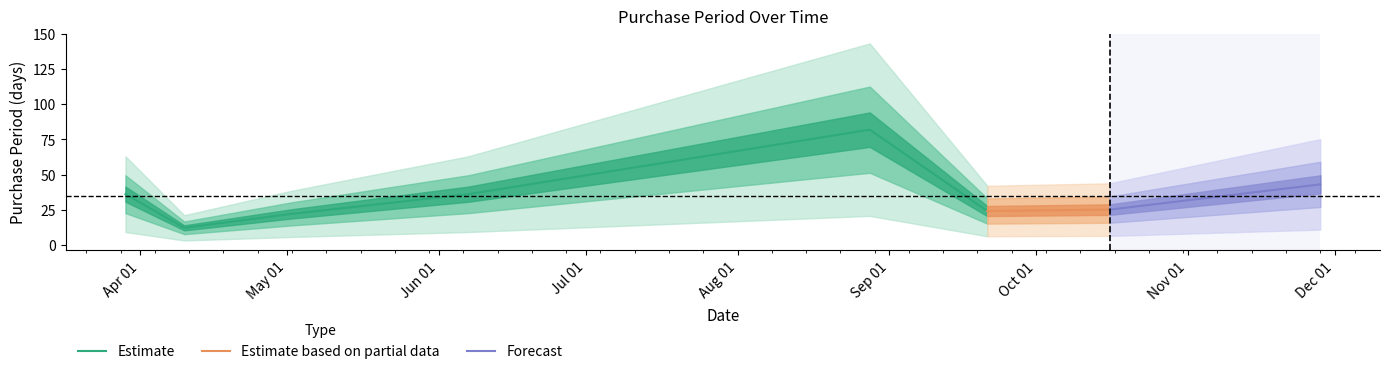

What is the difference between the maximum and second lowest values?

60